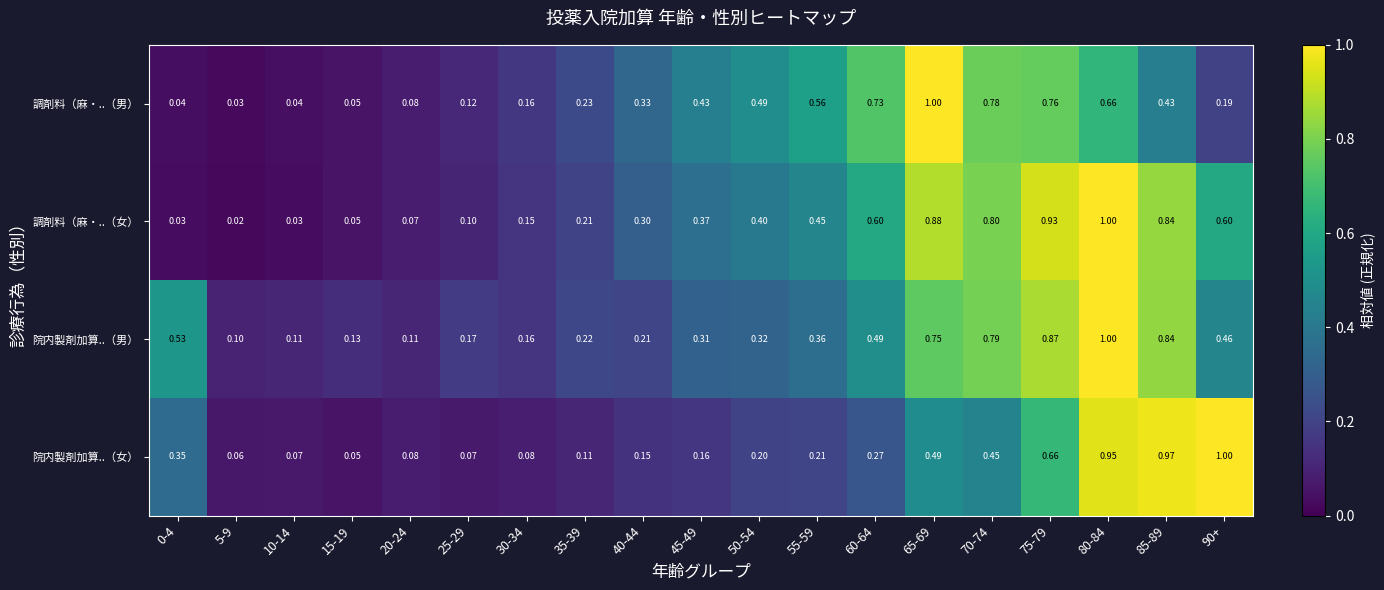

Is the value of 調剤料（麻・..（女） at 55-59 greater than the value of 院内製剤加算..（女） at 0-4?

Yes